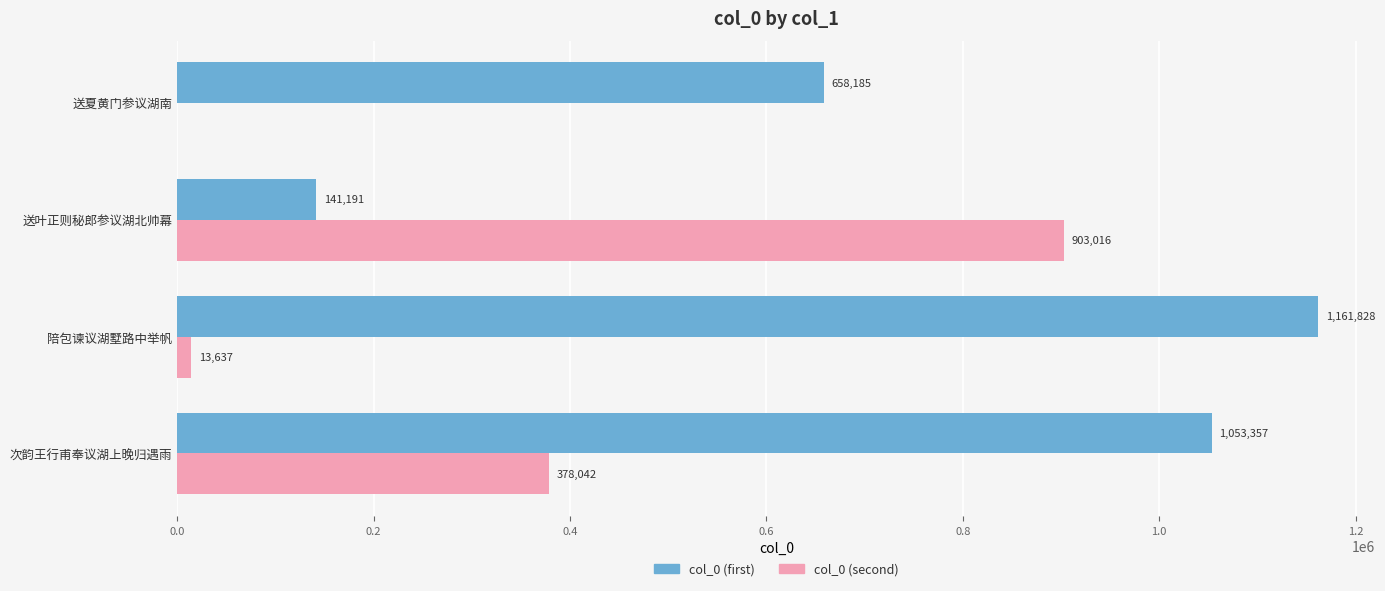

How many categories are shown in the chart?

4